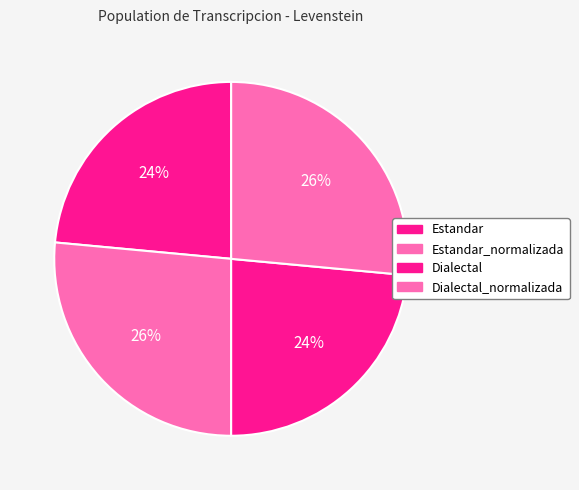

Rank the categories by value from lowest to highest.

Estandar, Dialectal, Estandar_normalizada, Dialectal_normalizada